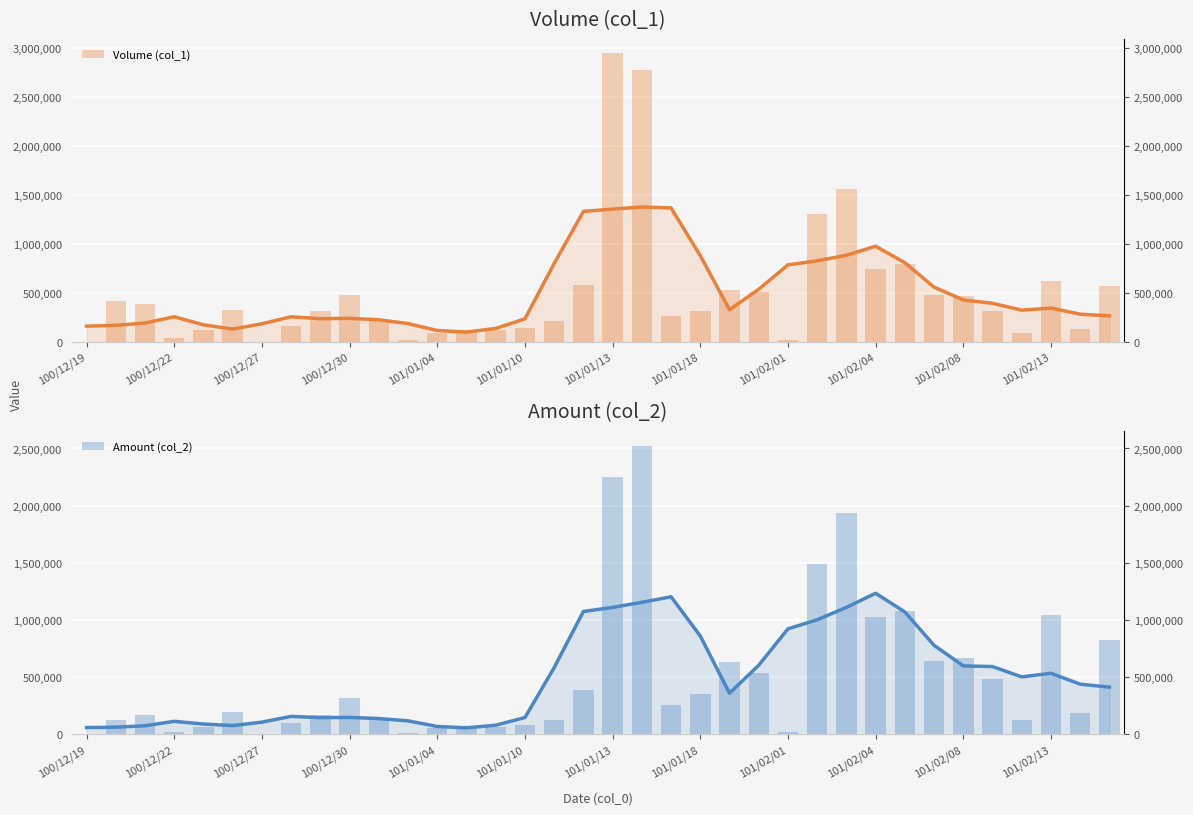

What is the minimum value shown in the chart?

350